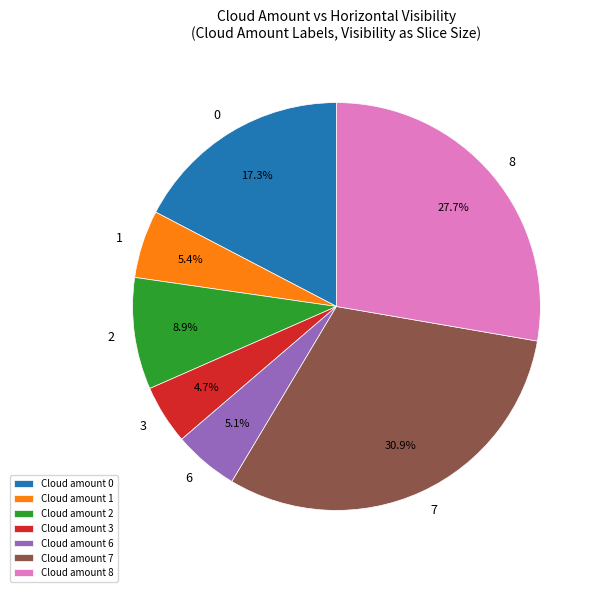

Do Cloud amount 0 and Cloud amount 8 together represent more than half of the pie?

No